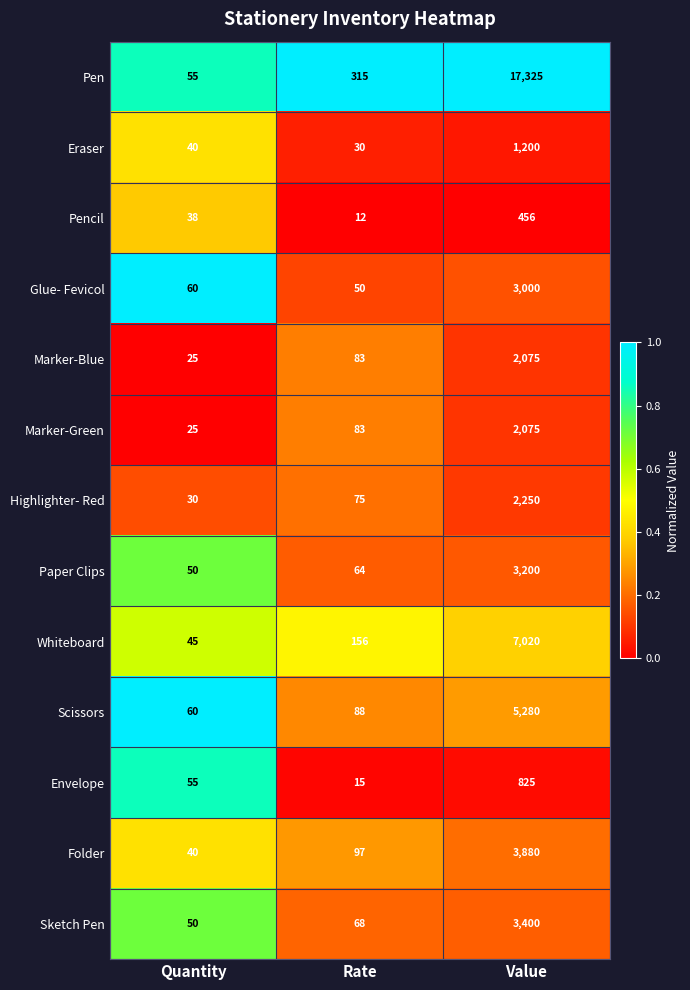

Which series has the largest total across all categories?

Pen